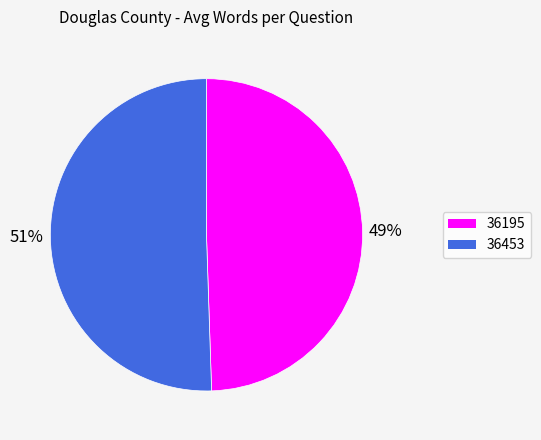

What percentage is the 36453 slice, to the nearest percent?

51%